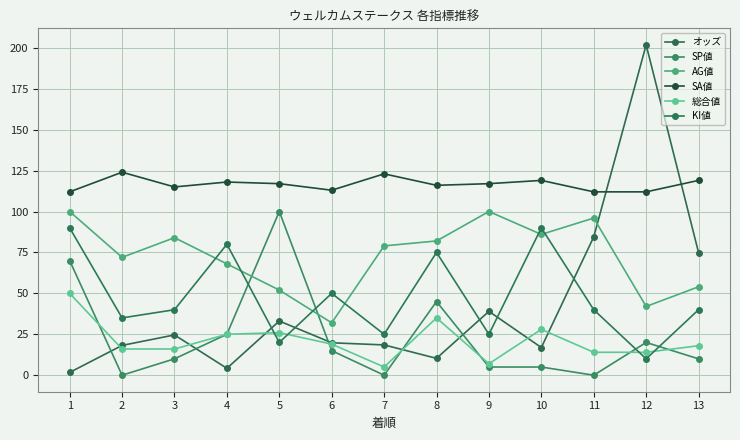

Where is the first local minimum for SA値?

3